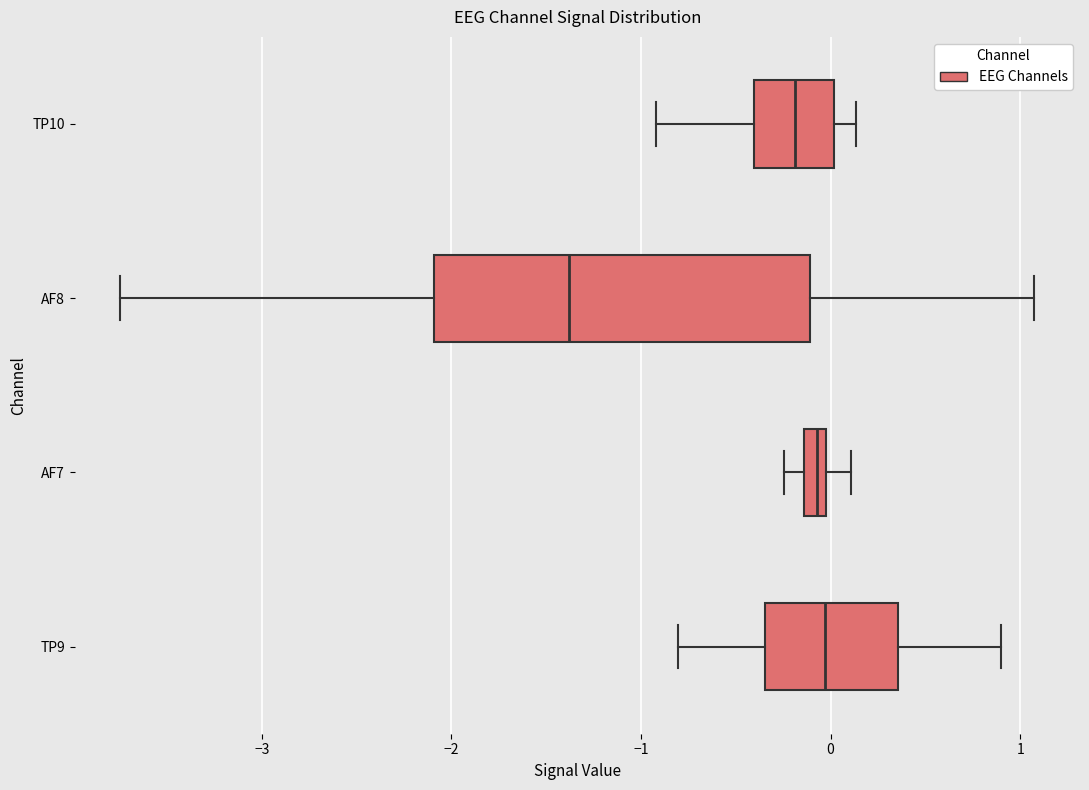

Where is the left edge of the box for AF8 on the x-axis? The values are not printed on the chart, so give them approximately, as read against the axis.

-2.1